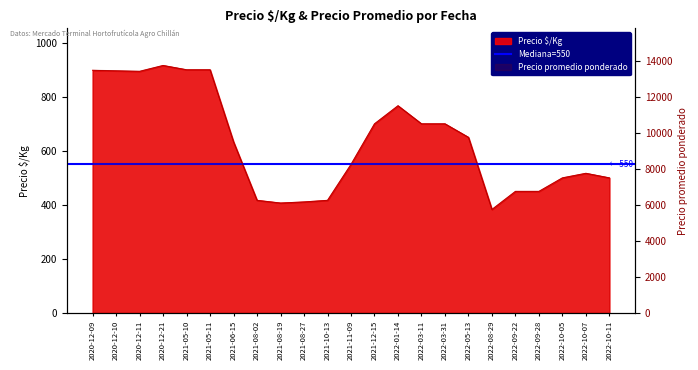

Which label corresponds to the largest value in the chart?

2020-12-21